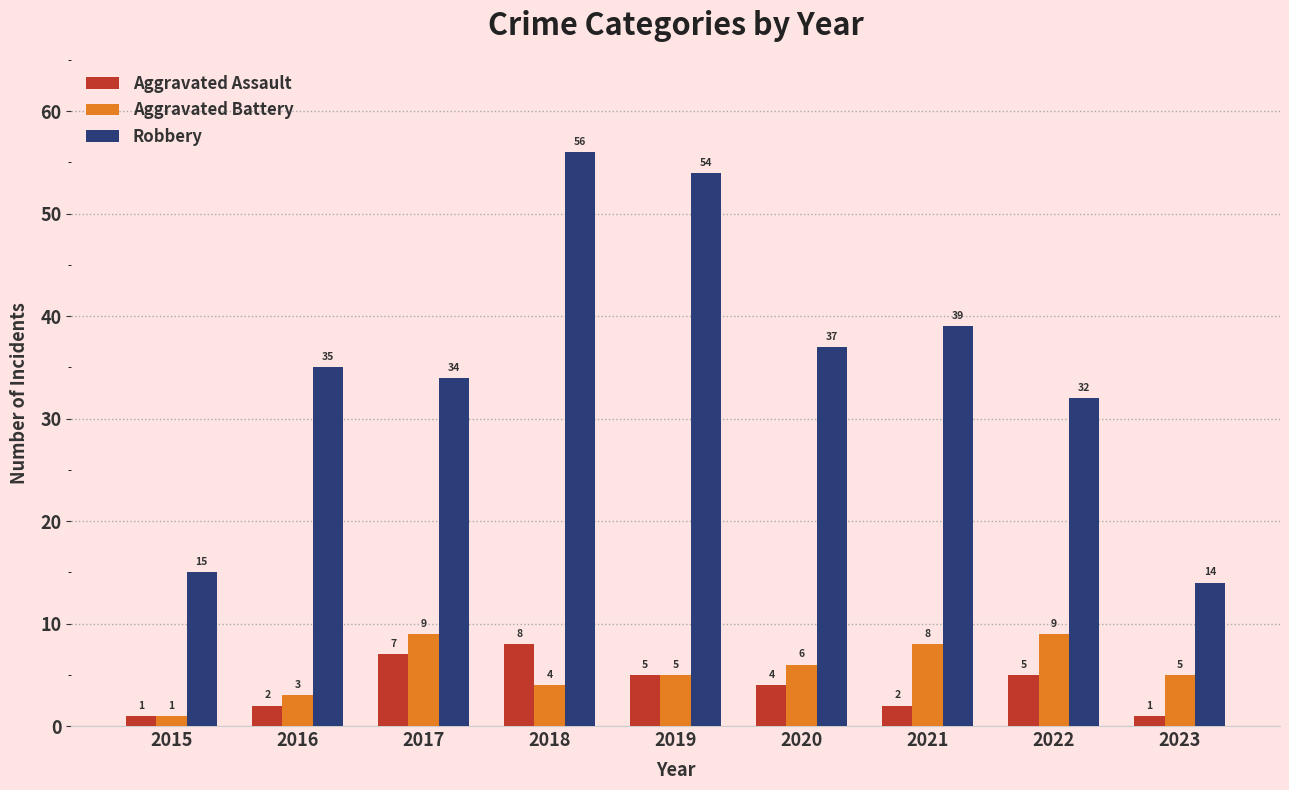

What is the minimum value for Robbery?

14